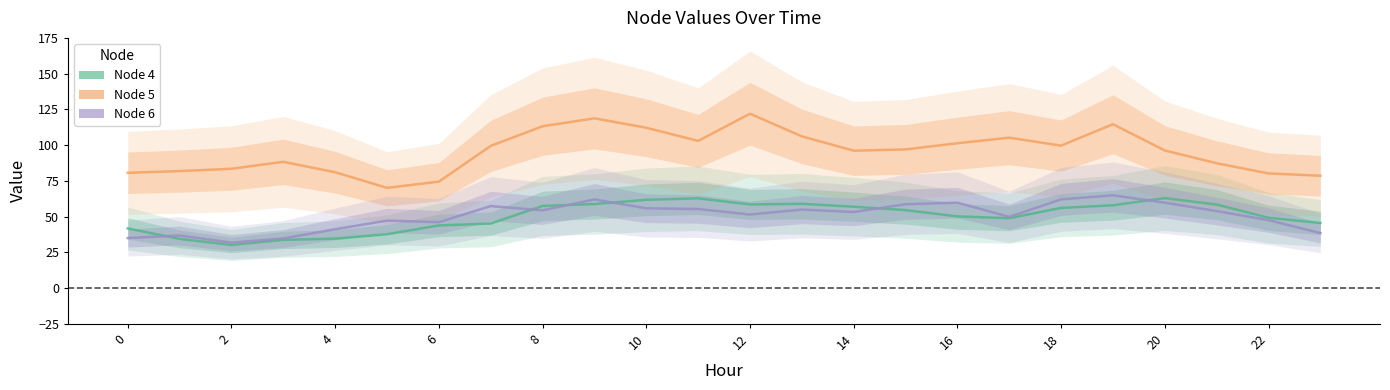

At how many categories does at least one series exceed 55?

24